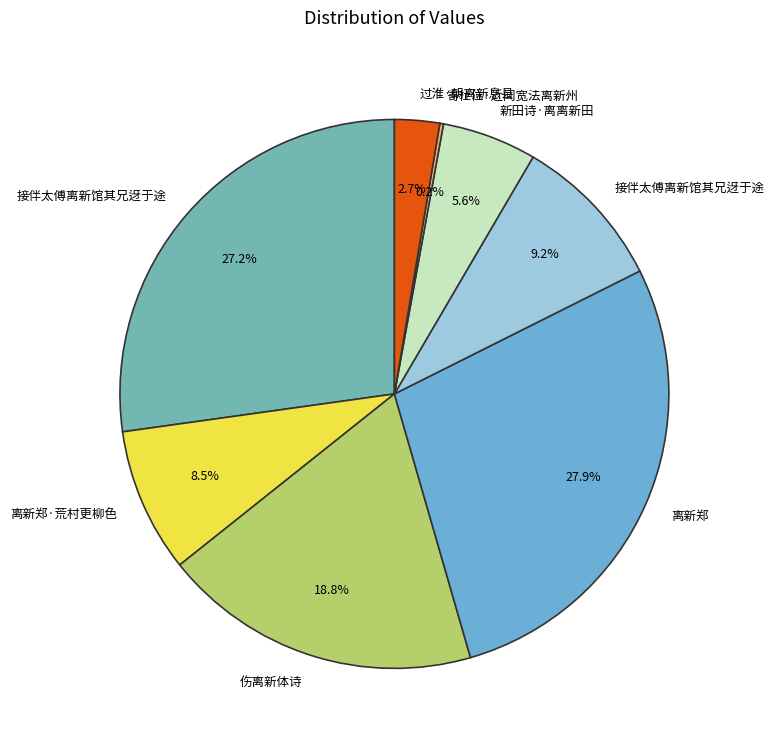

To the nearest percent, what is the difference between the largest and smallest slice percentages?

28%